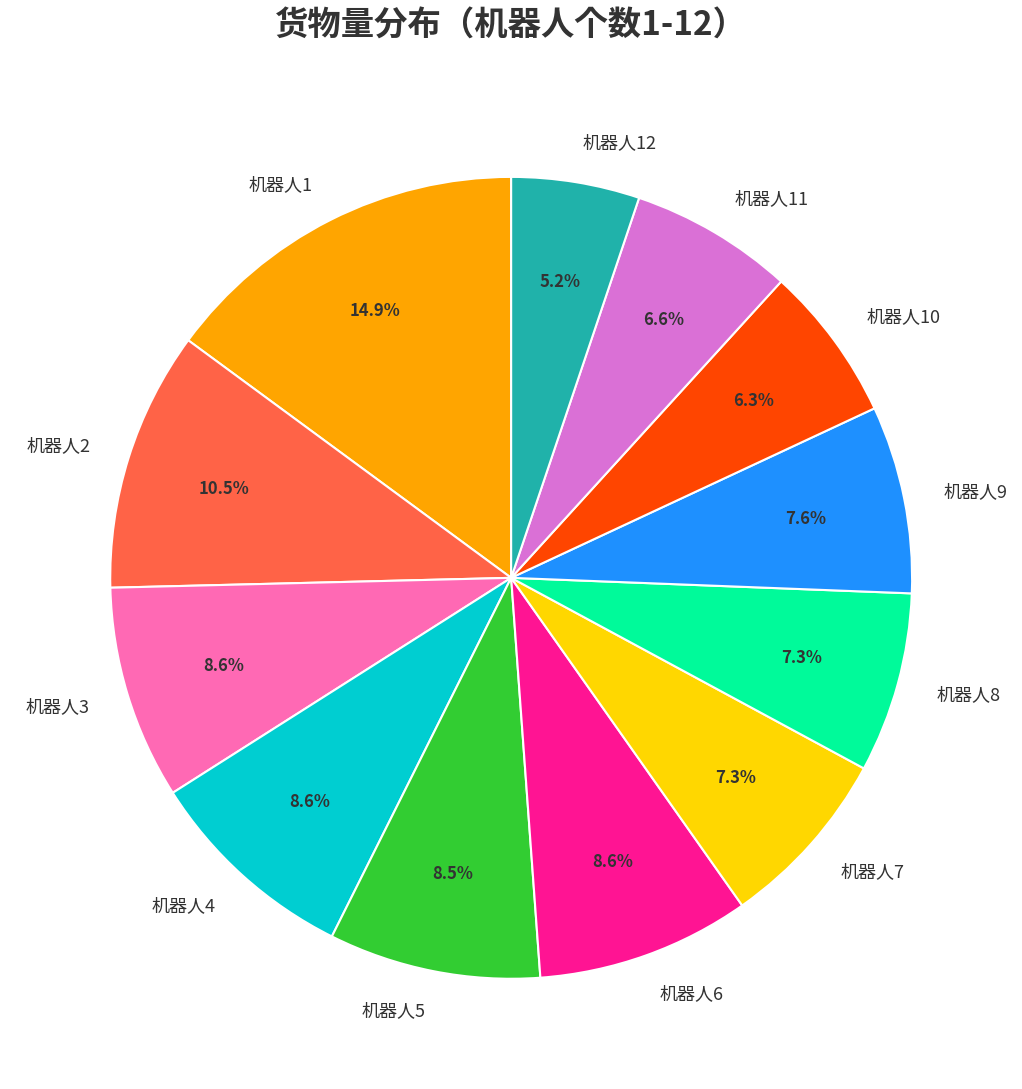

Combined, do 机器人12 and 机器人6 account for over 50%?

No